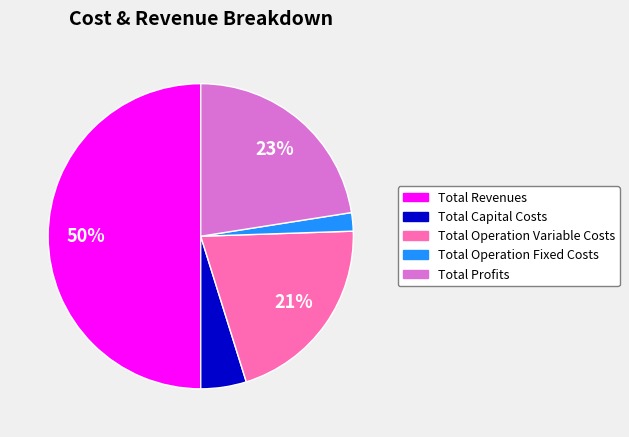

Do Total Profits and Total Capital Costs together represent more than half of the pie?

No